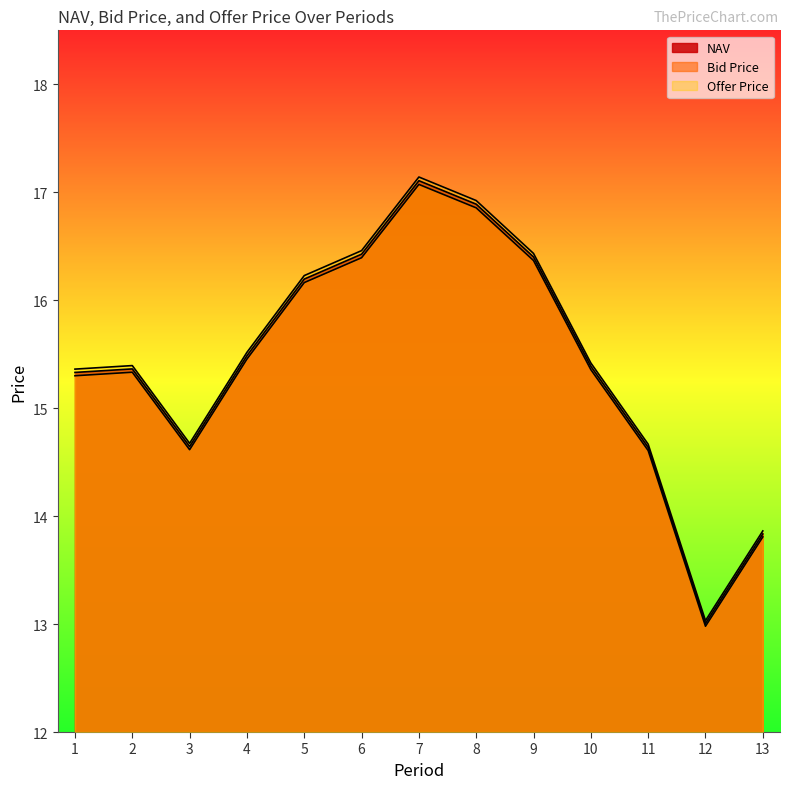

What is the difference between the maximum and minimum values in the Offer Price series?

4.1